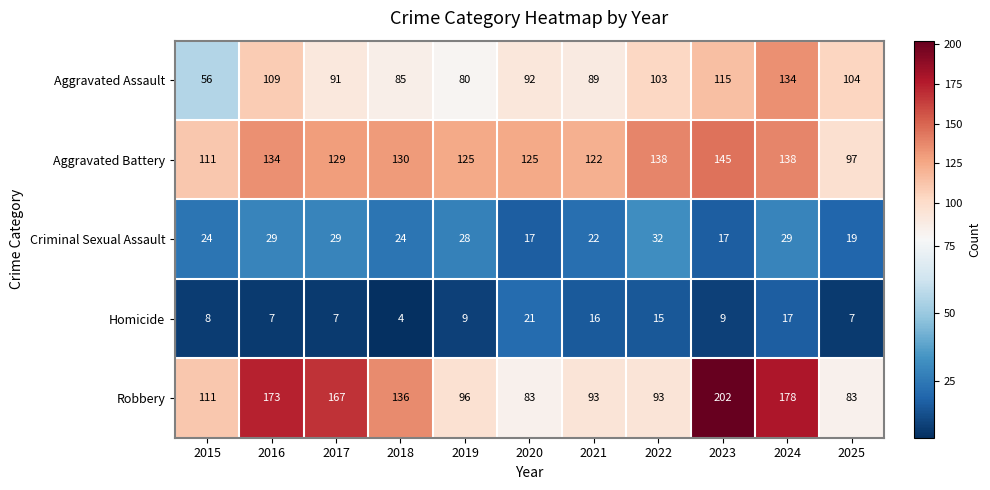

Rank the series at 2023 from highest to lowest value.

Robbery, Aggravated Battery, Aggravated Assault, Criminal Sexual Assault, Homicide